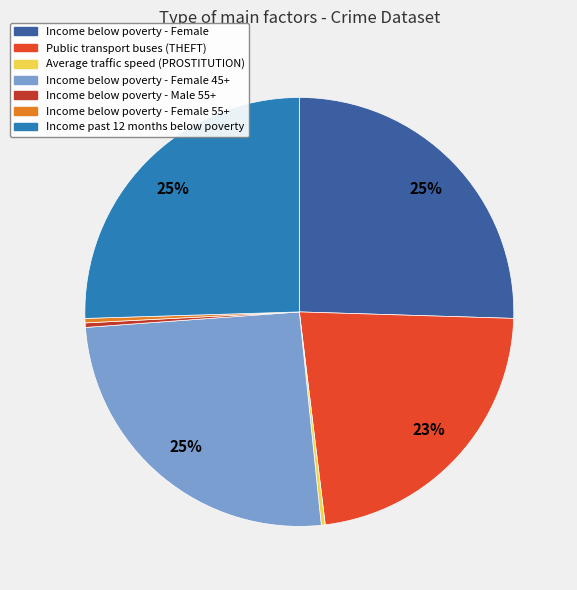

How many segments does this pie chart have?

7